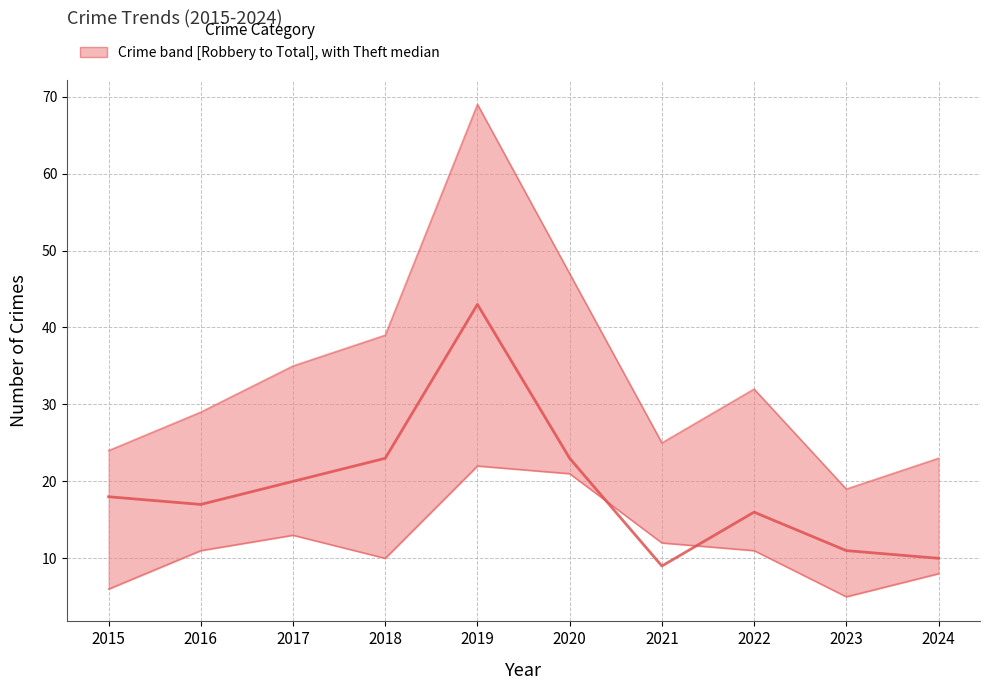

Which series has the largest total across all categories?

Total